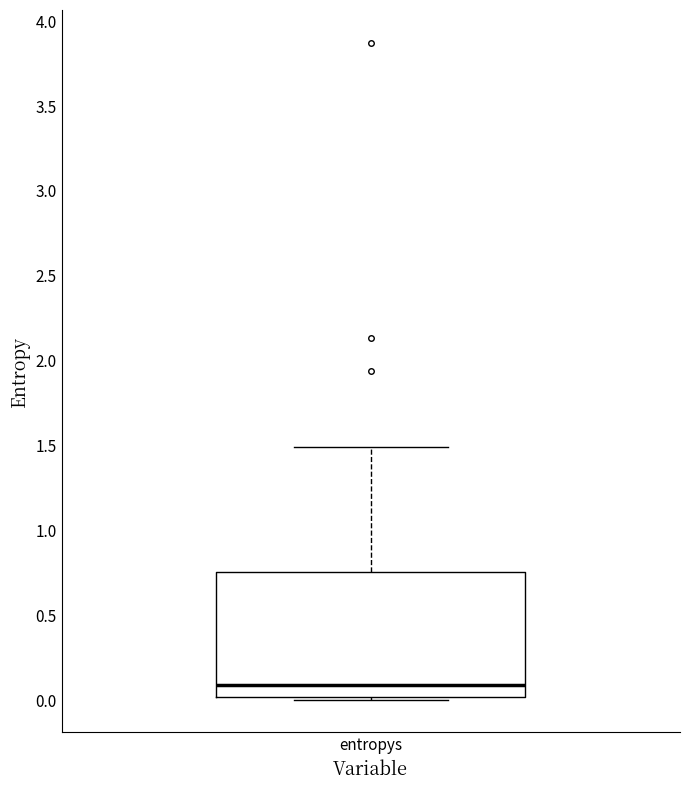

Read this box plot against the y-axis: the position of the median line, the range covered by the box, and the ends of both whiskers. The values are not printed on the chart, so give them approximately, as read against the axis.

median 0.10, box 0.00 to 0.75, whiskers 0.00 to 1.50